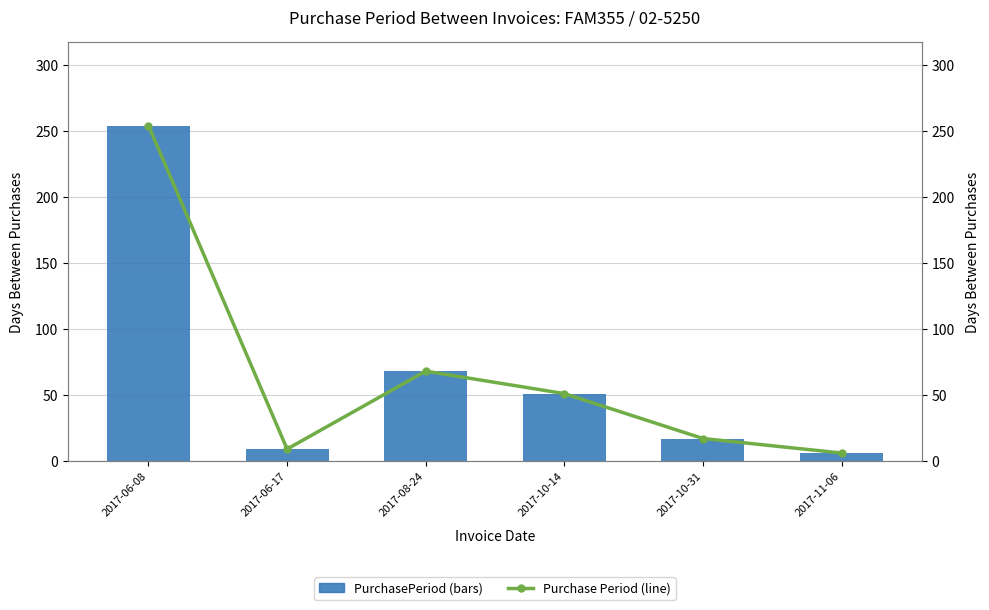

Reading left to right, extract all data points from this chart.

PurchasePeriod: 254	9	68	51	17	6
Purchase Period (line): 254	9	68	51	17	6